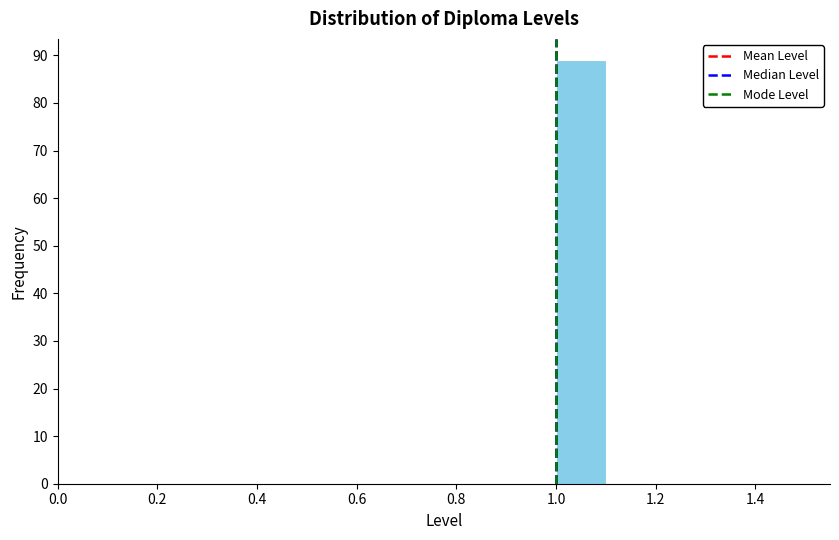

Which range on the x-axis has the tallest bar?

1.0 to 1.1